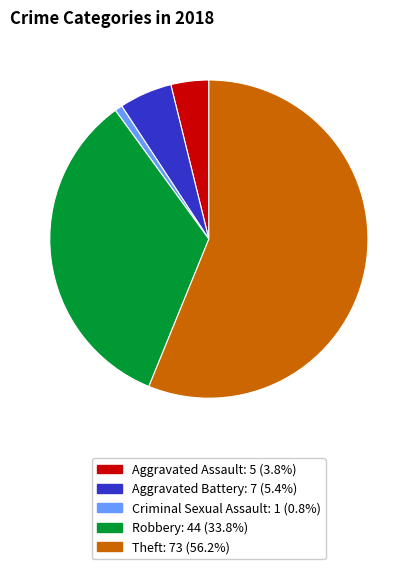

Does any single category account for the majority?

Yes